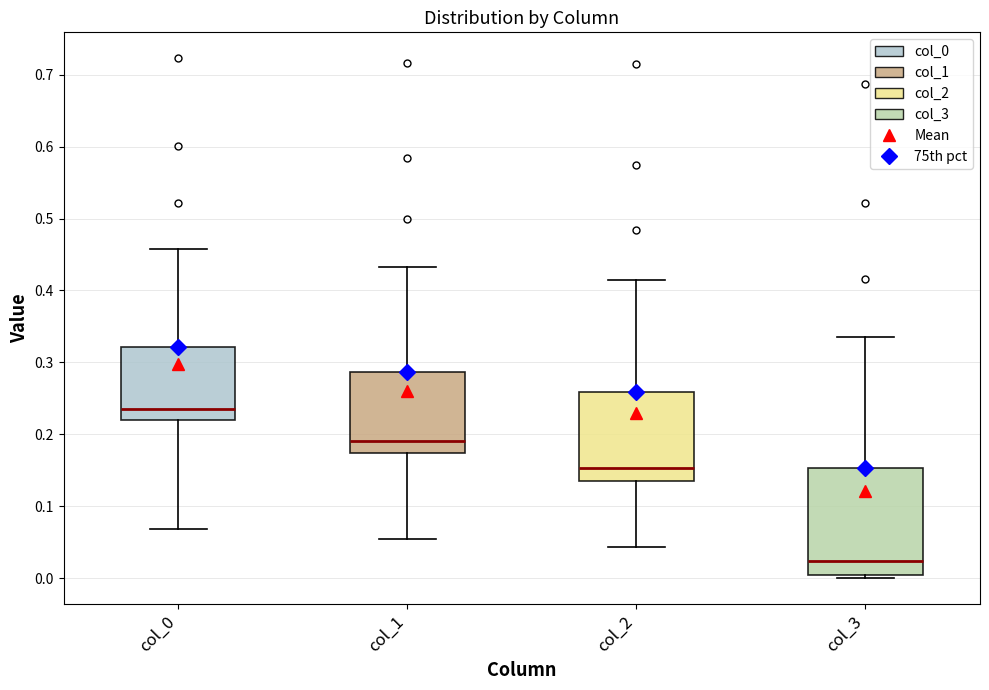

Which box has the highest median line?

col_0